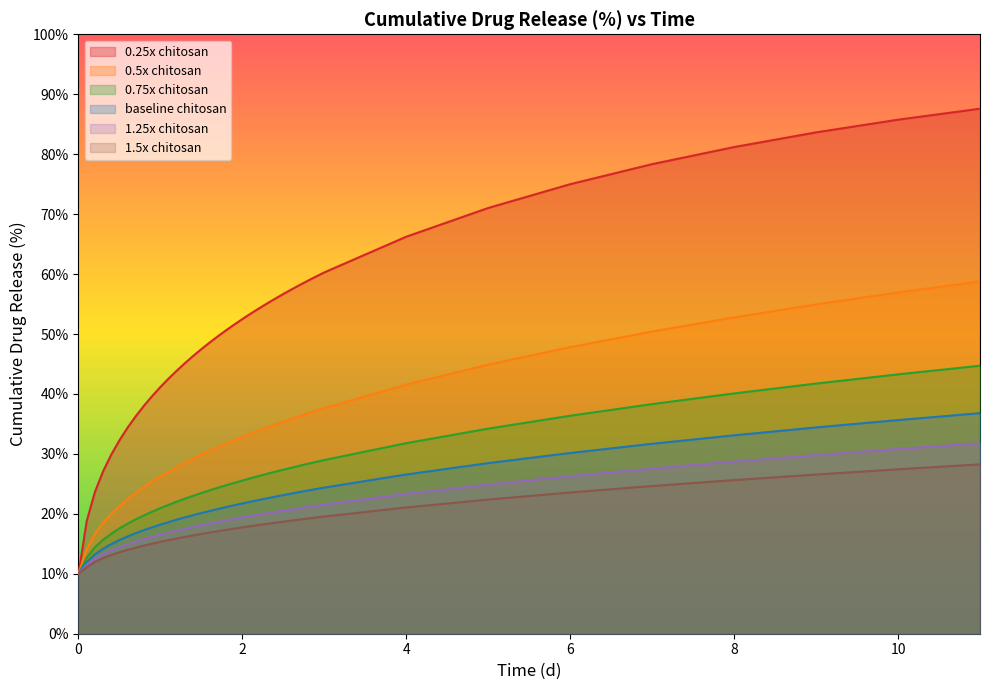

The value of 0.75x chitosan at 2.6 is 27.7. True or false?

True